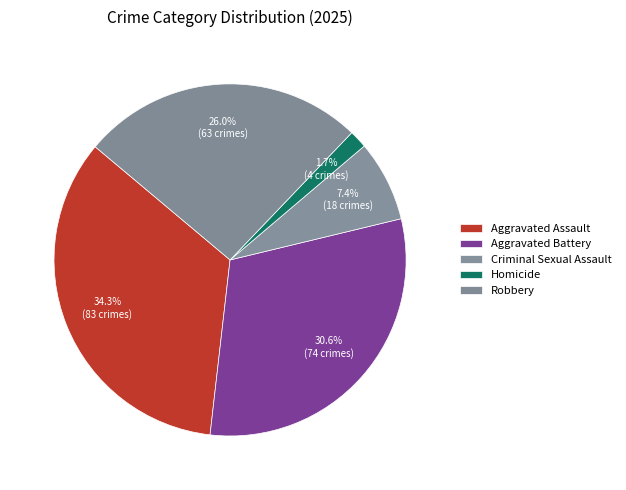

Approximately how many times larger is the value at Robbery compared to Homicide?

15.8